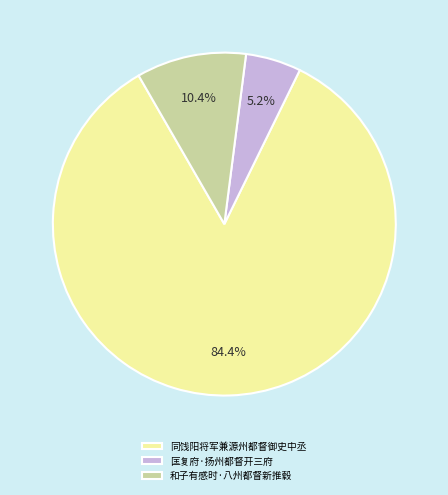

To the nearest percent, what percentage of the pie is 同饯阳将军兼源州都督御史中丞?

84%